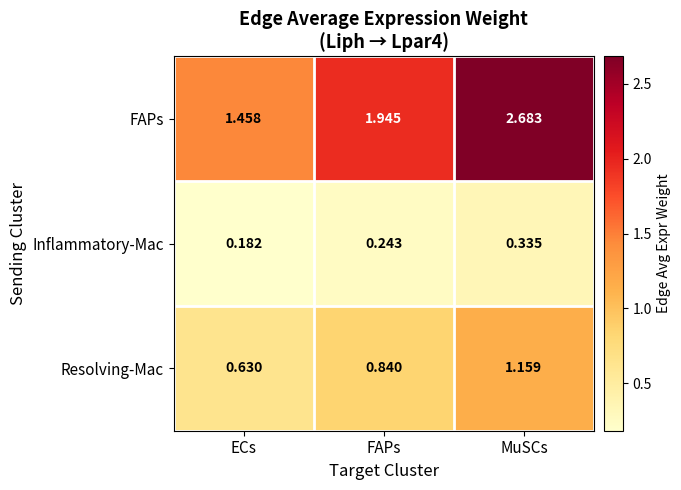

Rank the series at ECs from highest to lowest value.

FAPs, Resolving-Mac, Inflammatory-Mac